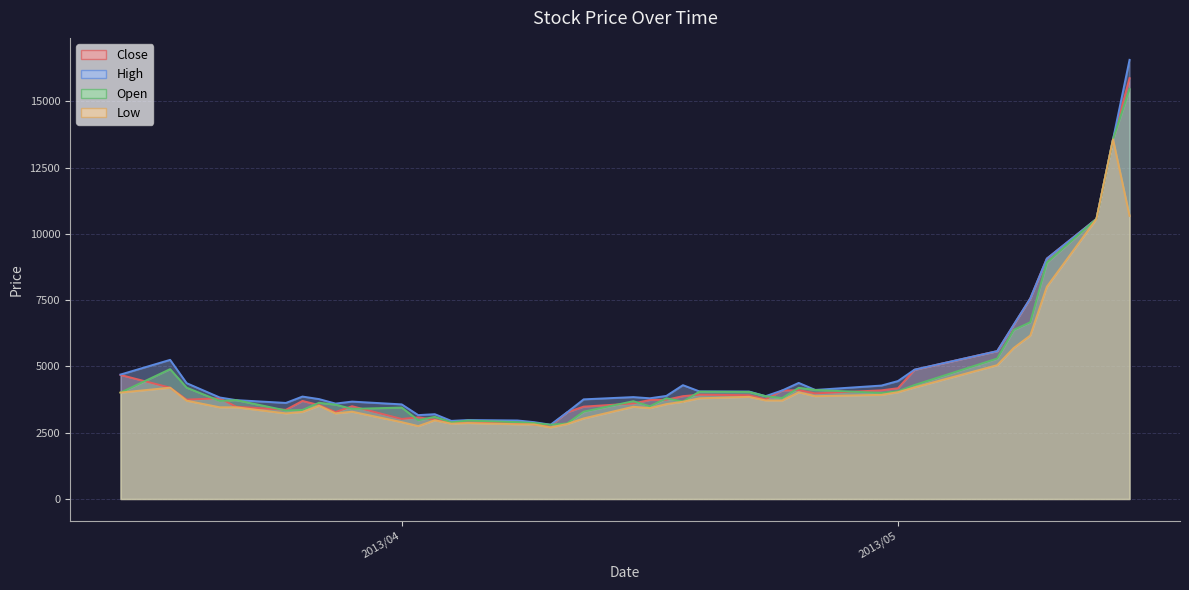

Reading left to right, list all the values displayed in this chart.

Close: 4680	4200	3750	3800	3480	3365	3700	3545	3280	3500	3020	3080	2991	2860	2890	2860	2815	2767	3270	3485	3605	3735	3745	3880	3935	3915	3760	4095	4105	3985	4100	4180	4875	5580	6570	7570	9070	10570	13570	15880
High: 4695	5250	4370	3830	3730	3625	3865	3770	3600	3675	3570	3165	3200	2947	2979	2962	2900	2803	3270	3760	3845	3800	3890	4295	4060	4055	3880	4095	4380	4115	4280	4450	4880	5580	6580	7570	9070	10570	13570	16570
Open: 4015	4900	4200	3700	3730	3340	3360	3630	3560	3400	3450	2970	3100	2892	2960	2899	2867	2802	2850	3295	3690	3500	3800	3675	4050	4040	3880	3810	4195	4115	4000	4065	4300	5300	6380	6670	8920	10570	13570	15470
Low: 4015	4200	3710	3460	3460	3230	3285	3520	3230	3295	2900	2751	2970	2842	2866	2820	2815	2702	2830	3040	3480	3430	3580	3670	3800	3855	3720	3715	4025	3880	3930	4030	4210	5050	5700	6170	8010	10570	13570	10680